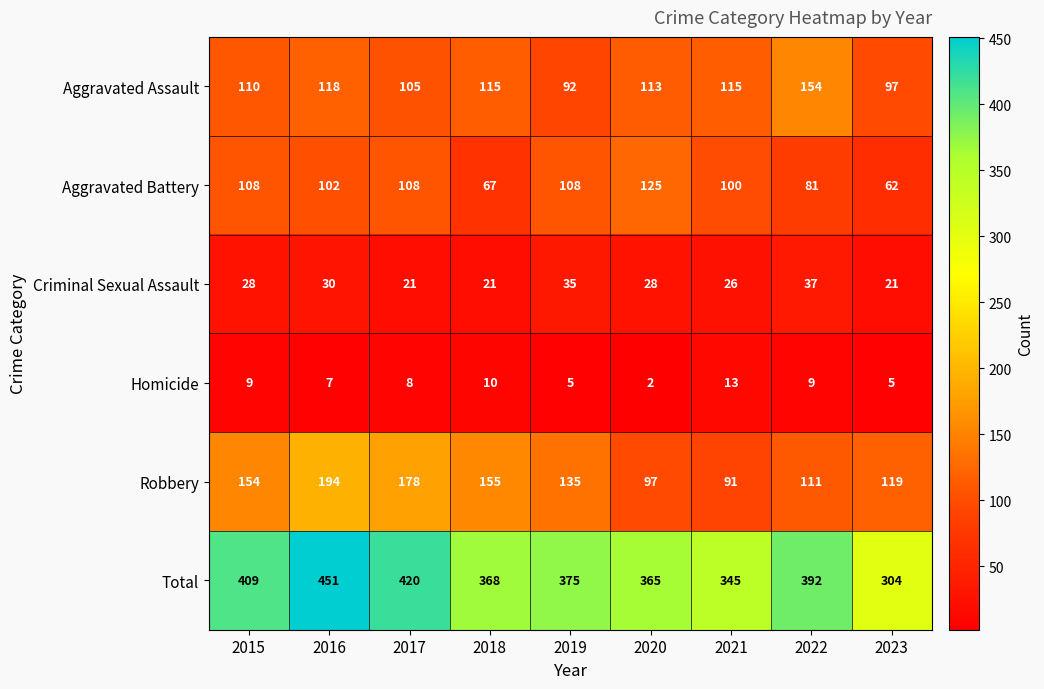

What is the total value across all series at 2018?

736